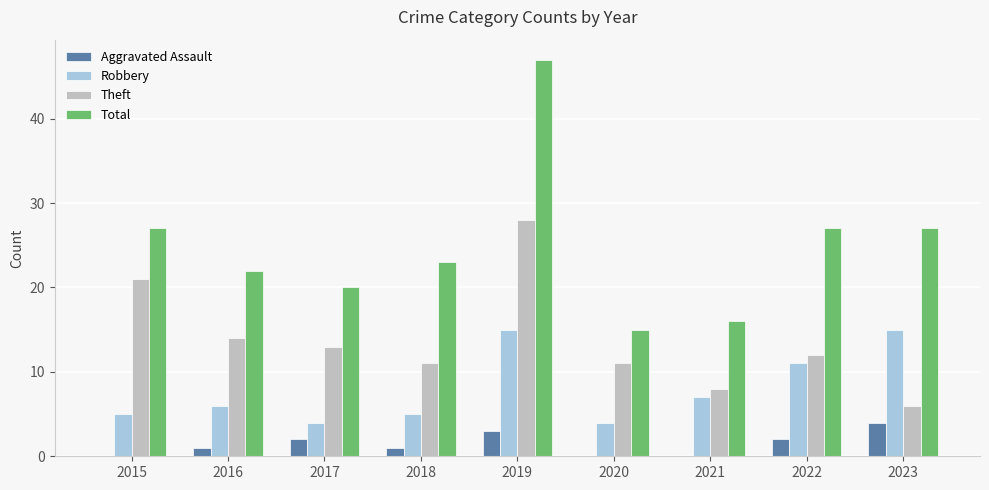

What is the approximate value of Theft at 2017?

13